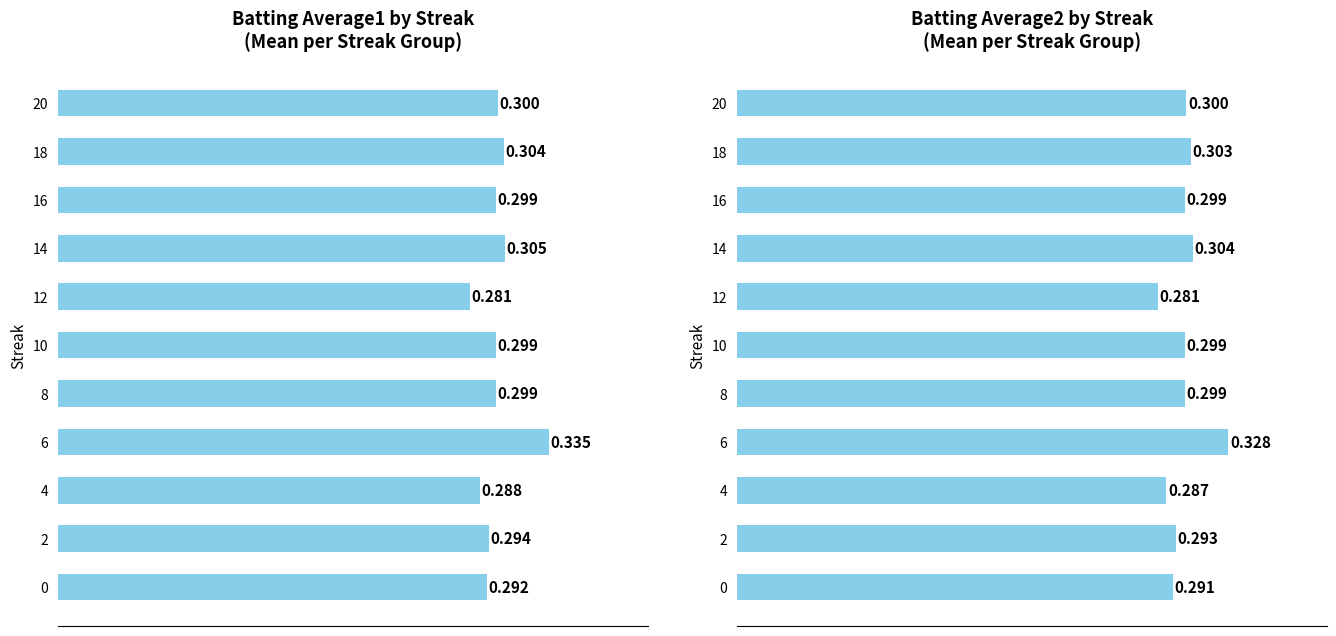

Is the value of Batting Average2 at 4 greater than the value of Batting Average1 at 10?

No